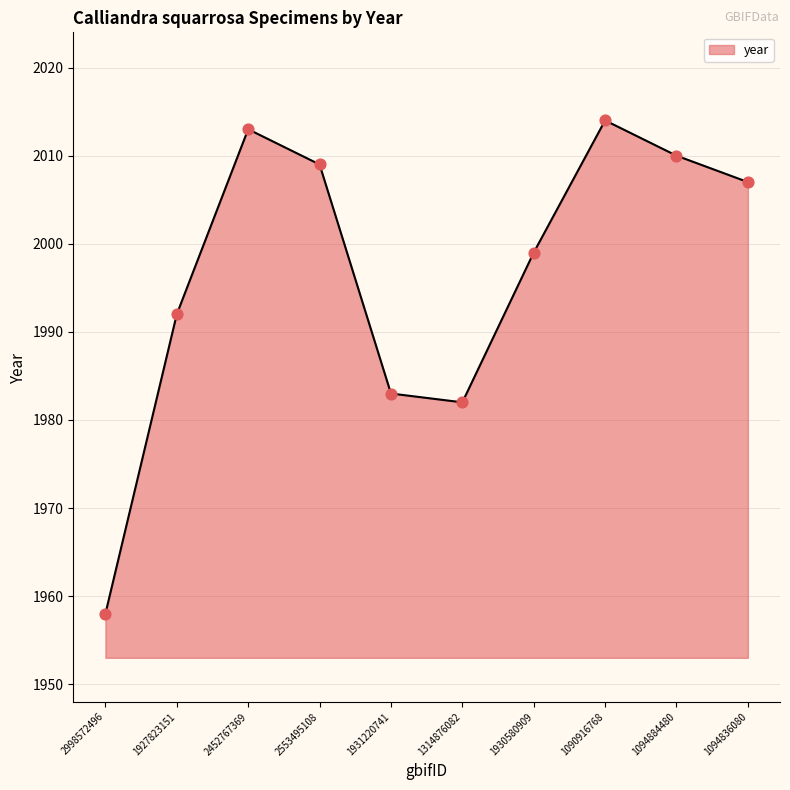

What is the change in value from 2452767369 to 1094836080?

-6